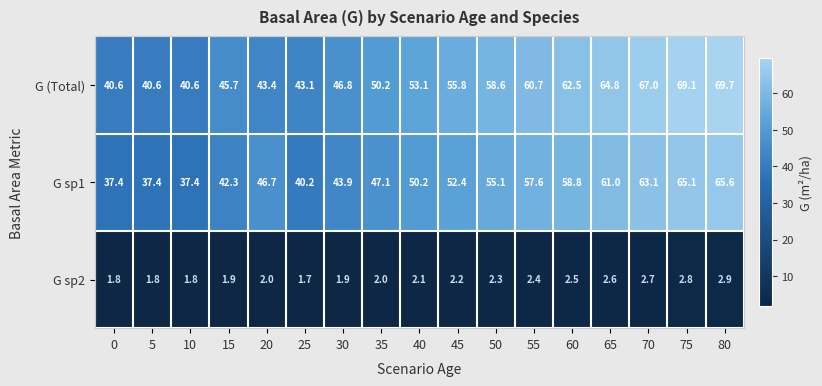

At which category does the chart reach its peak across all series?

80